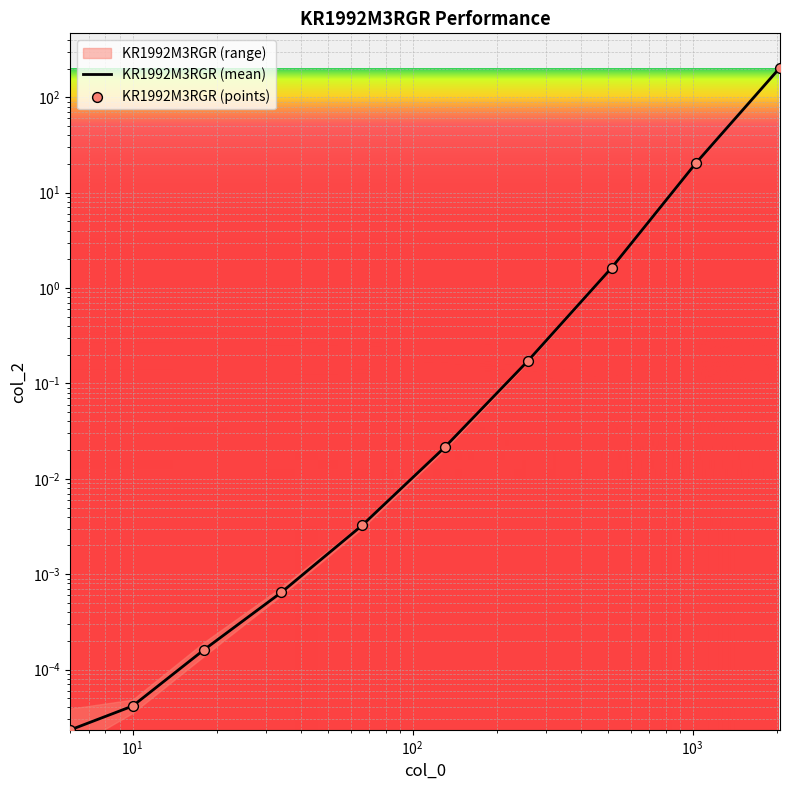

Which series reaches the maximum Y coordinate?

KR1992M3RGR (mean)